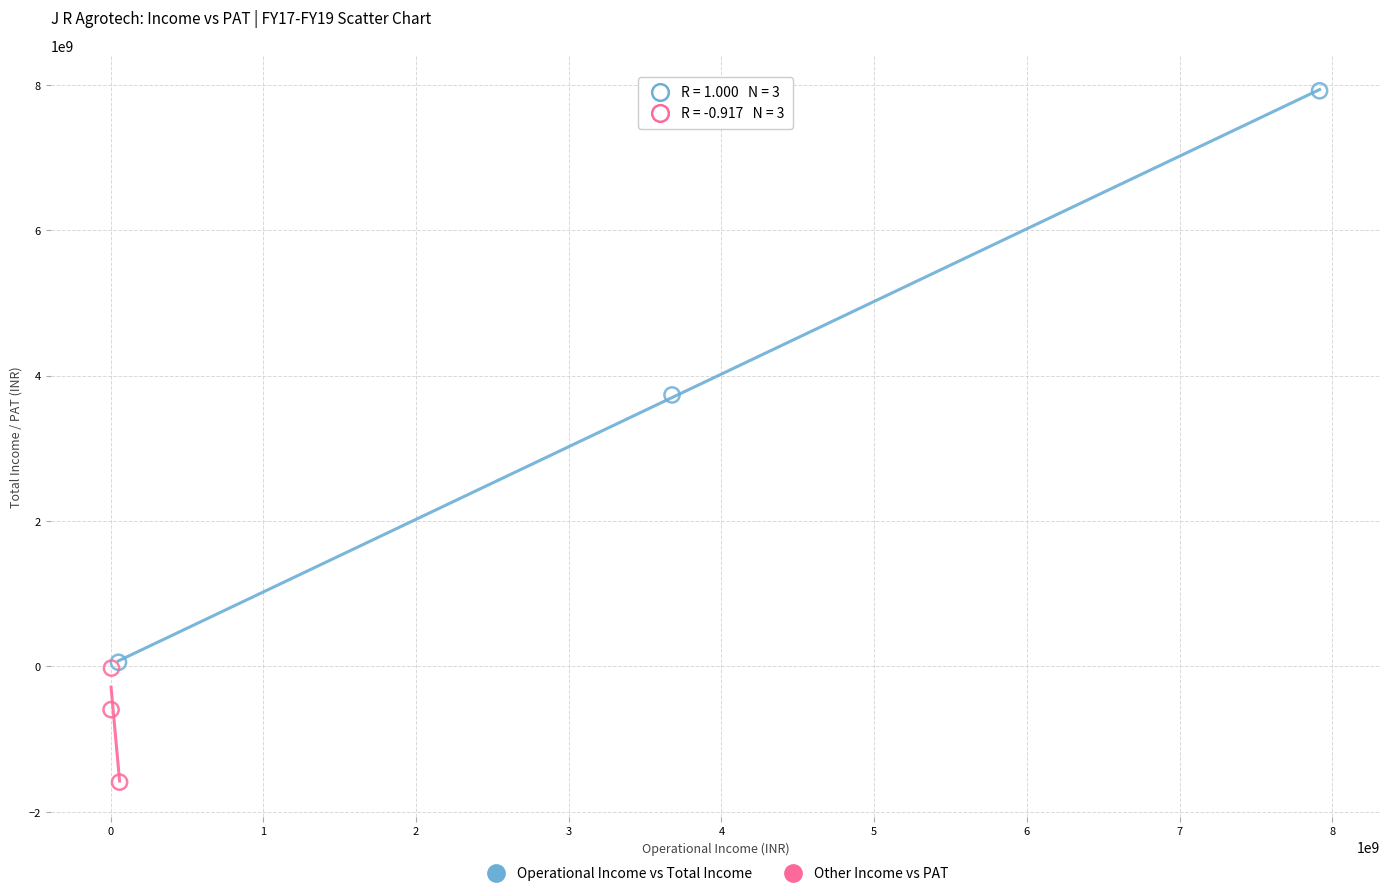

Which series reaches the maximum Y coordinate?

Operational Income vs Total Income